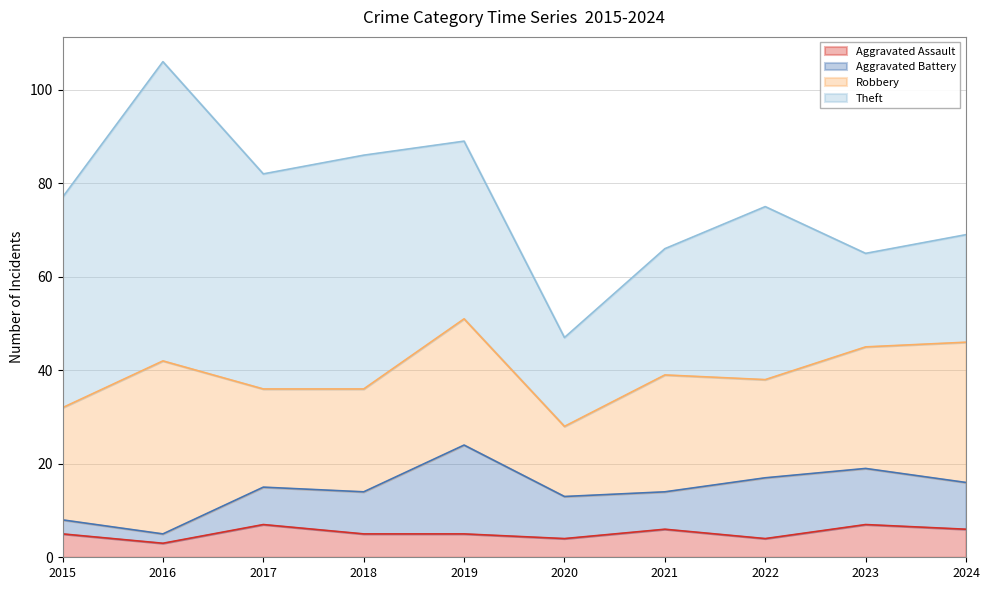

Reading left to right, extract all data points from this chart.

Aggravated Assault: 2015=5	2016=3	2017=7	2018=5	2019=5	2020=4	2021=6	2022=4	2023=7	2024=6
Aggravated Battery: 2015=3	2016=2	2017=8	2018=9	2019=19	2020=9	2021=8	2022=13	2023=12	2024=10
Robbery: 2015=24	2016=37	2017=21	2018=22	2019=27	2020=15	2021=25	2022=21	2023=26	2024=30
Theft: 2015=45	2016=64	2017=46	2018=50	2019=38	2020=19	2021=27	2022=37	2023=20	2024=23